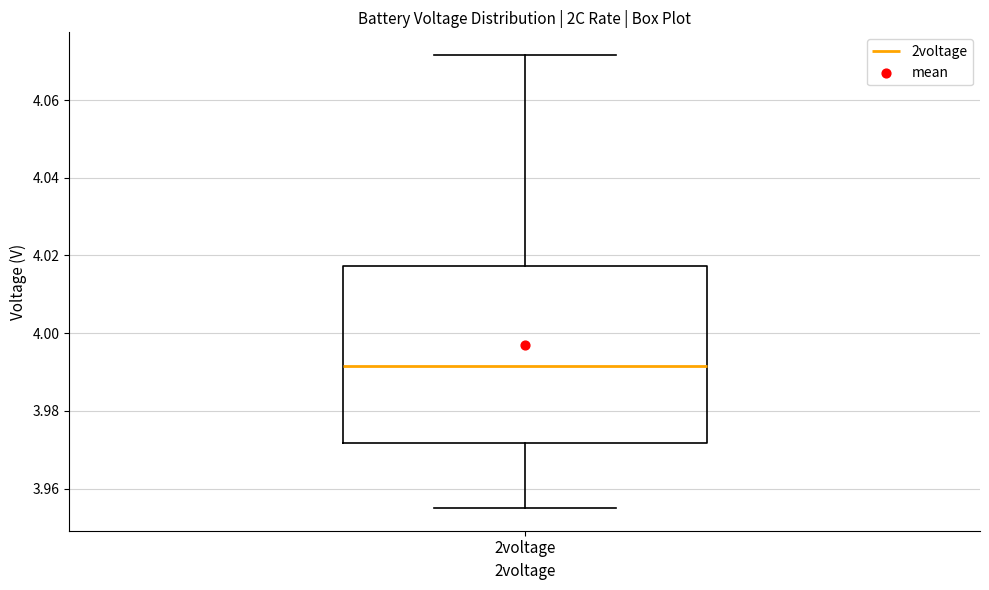

Where does the lower whisker of the box for 2voltage end on the y-axis? The values are not printed on the chart, so give them approximately, as read against the axis.

3.956